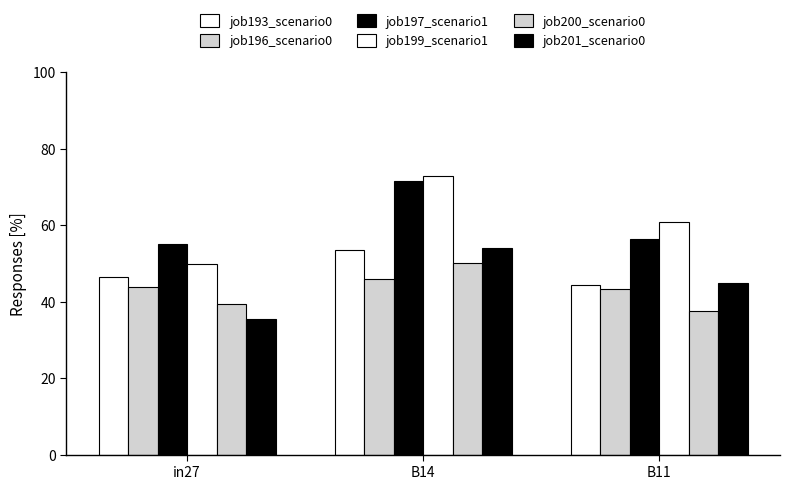

Reading left to right, what are all the values shown in this chart?

job193_scenario0: in27=46.5	B14=53.5	B11=44.5
job196_scenario0: in27=43.8	B14=46.0	B11=43.2
job197_scenario1: in27=54.9	B14=71.5	B11=56.3
job199_scenario1: in27=50.0	B14=72.8	B11=60.8
job200_scenario0: in27=39.3	B14=50.0	B11=37.4
job201_scenario0: in27=35.6	B14=54.0	B11=44.8